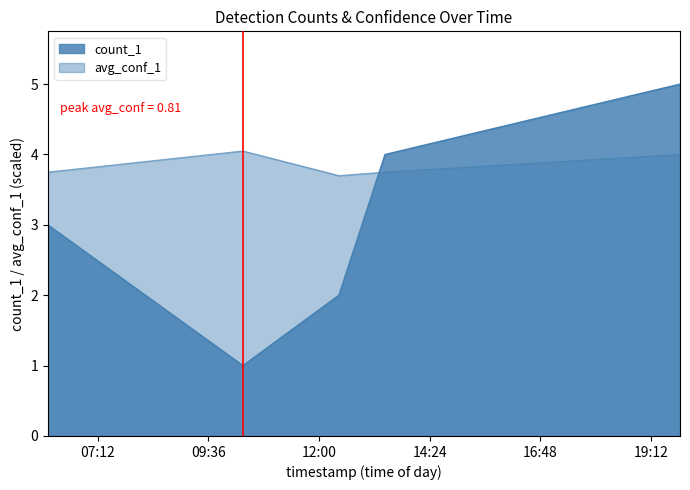

After their last crossing, which series has the higher values: avg_conf_1 or count_1?

count_1